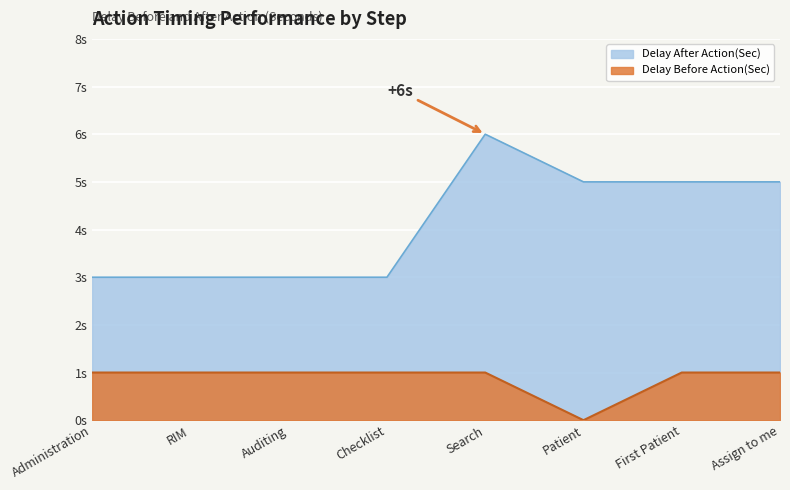

What is the maximum value shown in the chart?

6